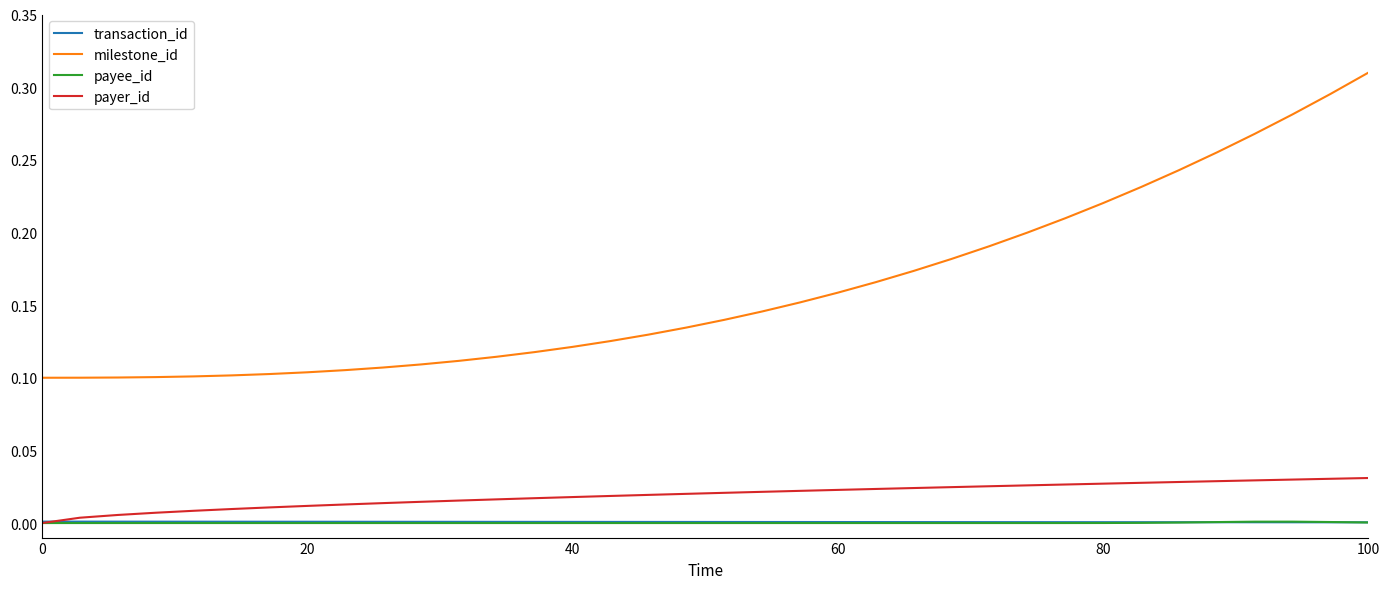

Which series ends up on top after the final intersection of payer_id and payee_id?

payer_id